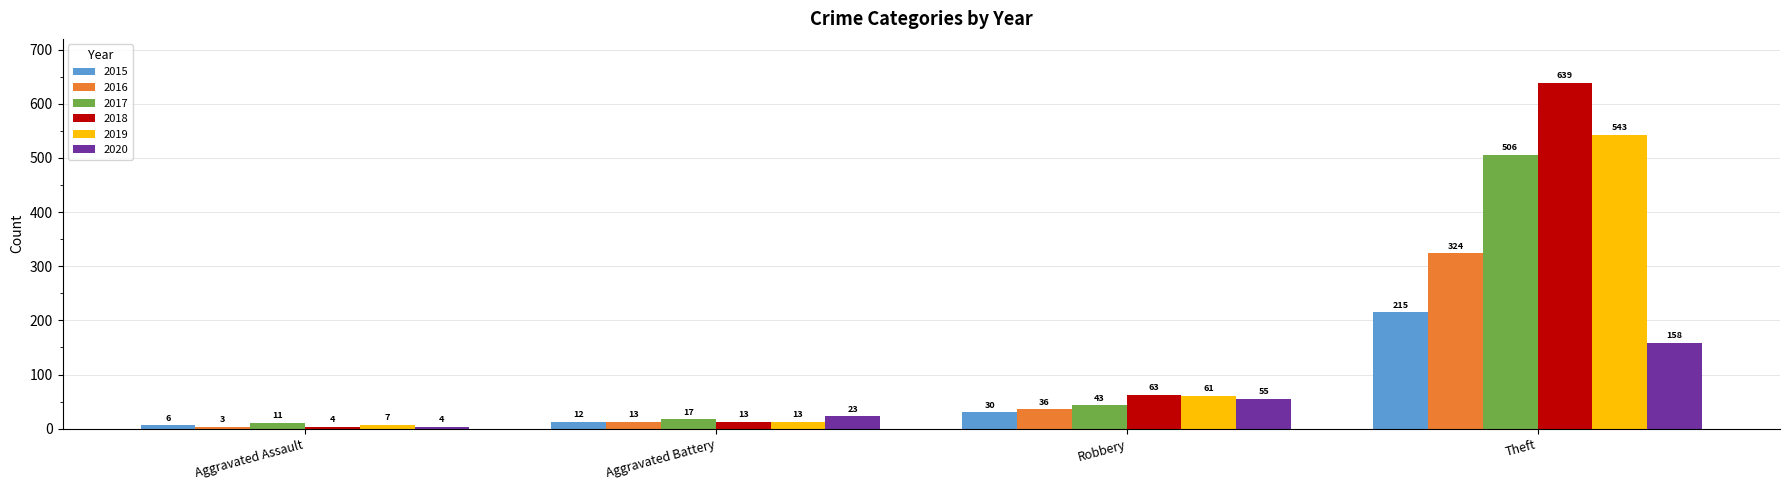

Reading left to right, extract all data points from this chart.

2015: 6	12	30	215
2016: 3	13	36	324
2017: 11	17	43	506
2018: 4	13	63	639
2019: 7	13	61	543
2020: 4	23	55	158